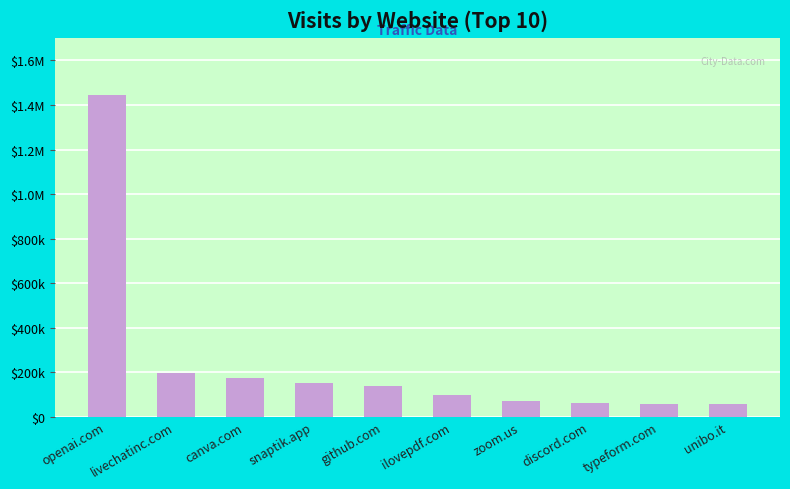

The value at ilovepdf.com is 37377. True or false?

False